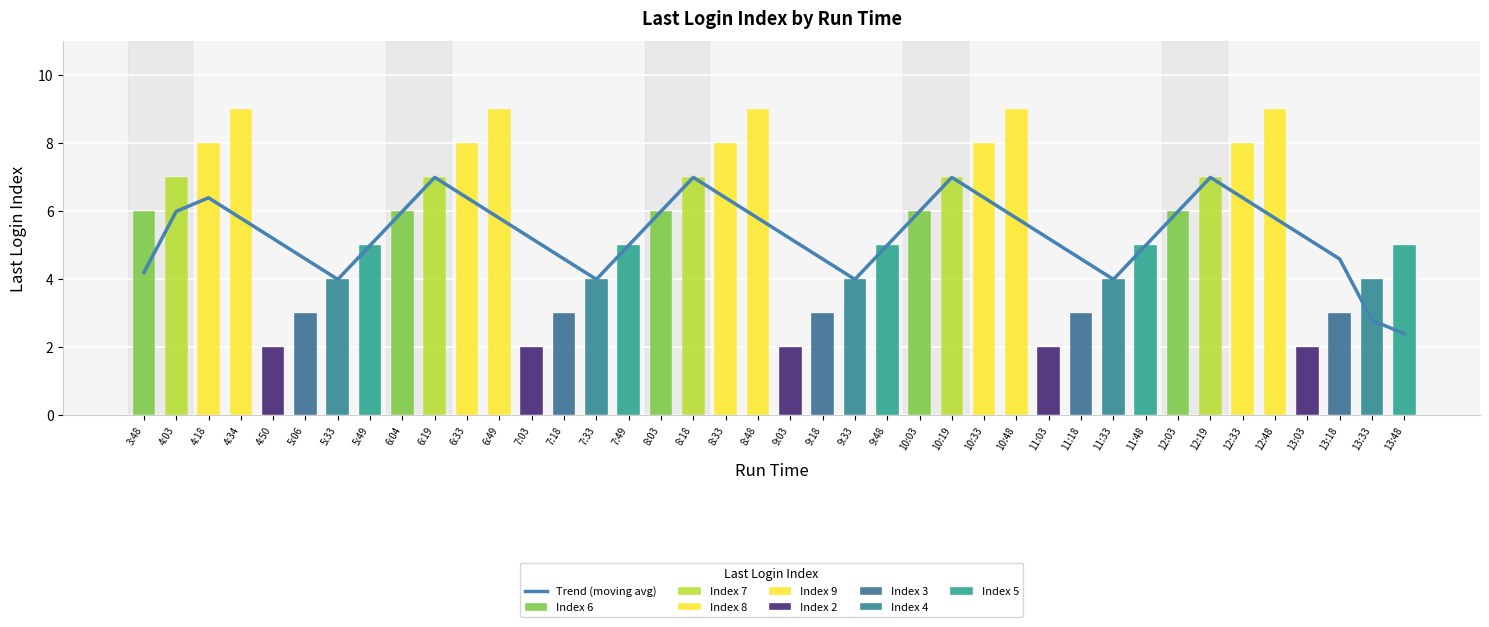

What is the ratio of the value at 6:49 to the value at 10:48?

1.0